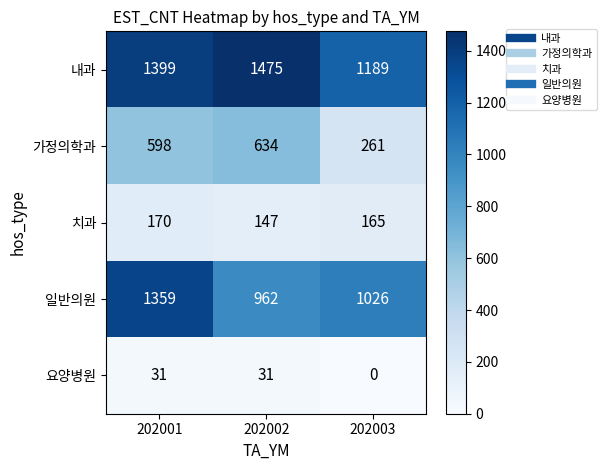

How many data points does each series have?

3